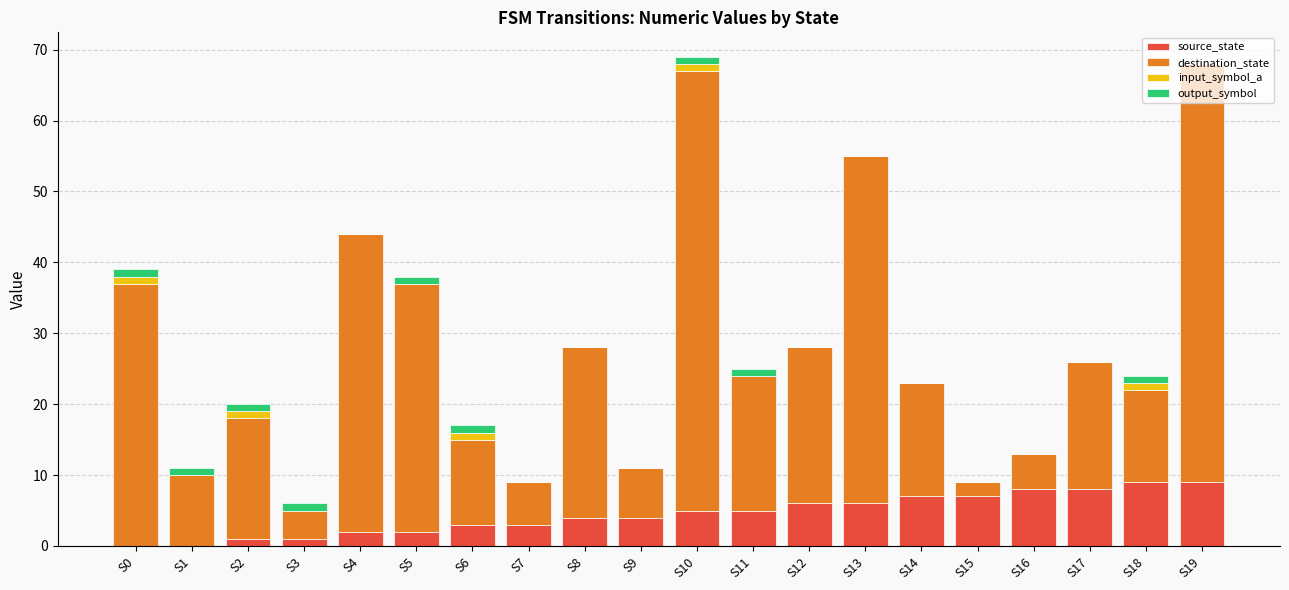

What is the highest value of the source_state series?

9